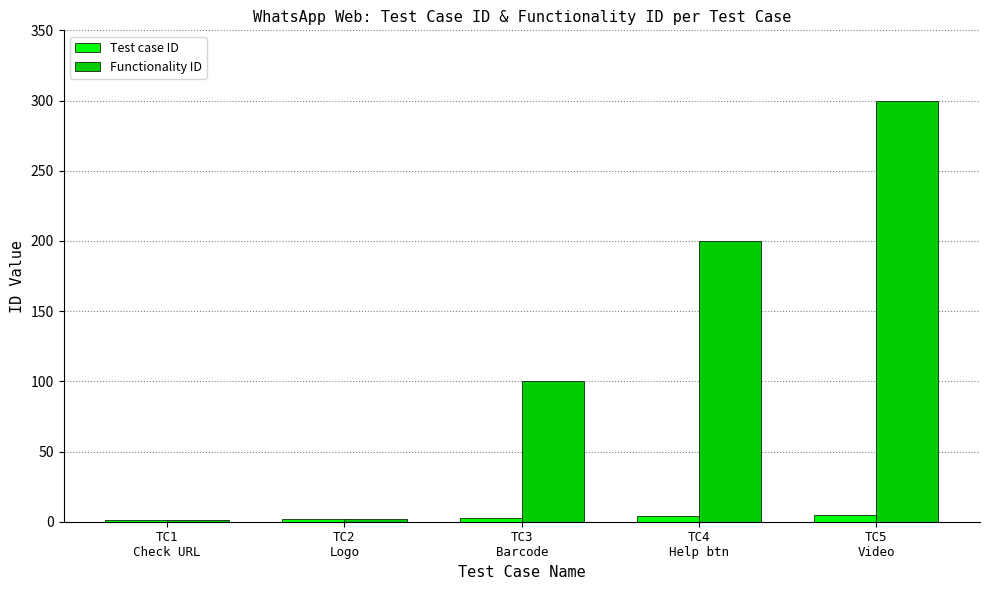

Which series changed the most between TC3
Barcode and TC5
Video?

Functionality ID